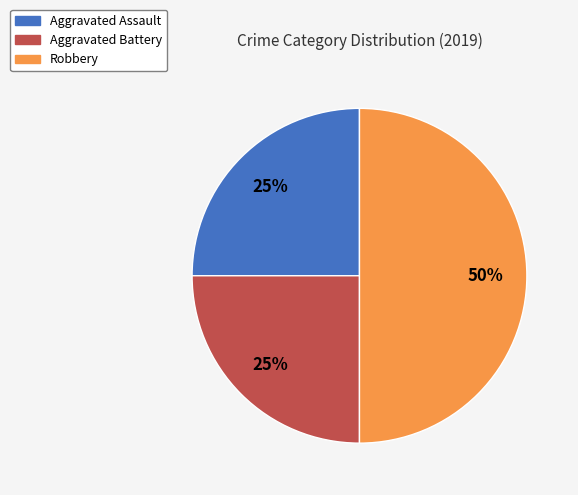

To the nearest percent, what is the average slice percentage?

33%